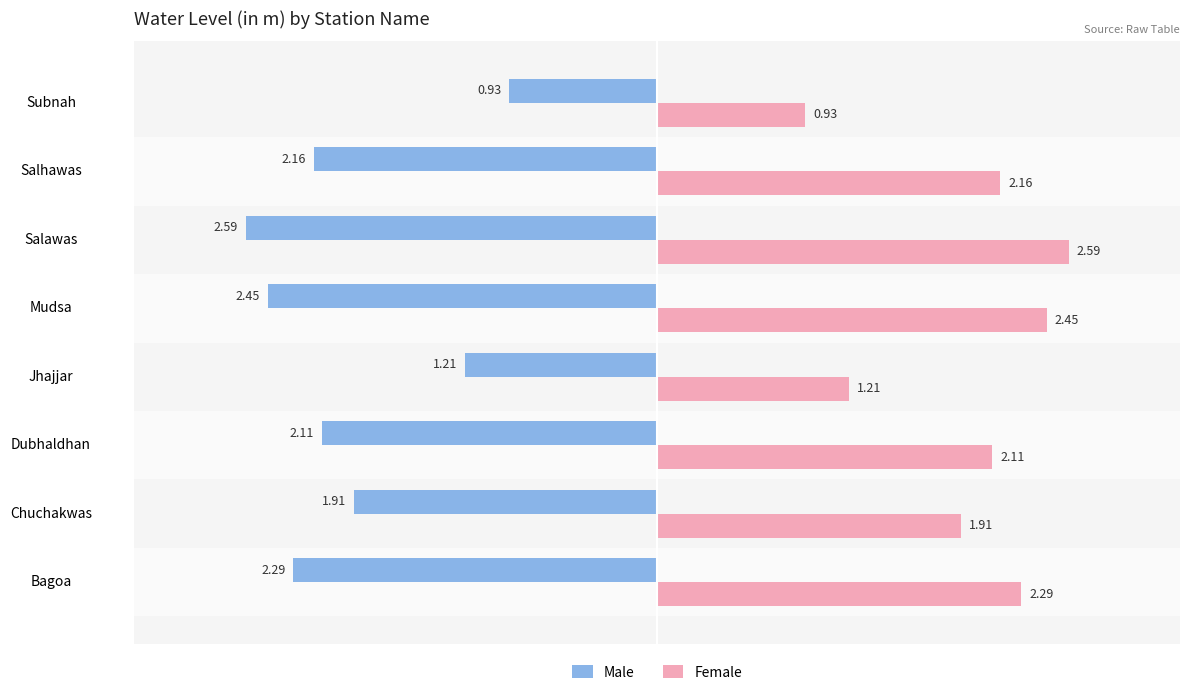

What are all the series names shown in the legend?

Male, Female